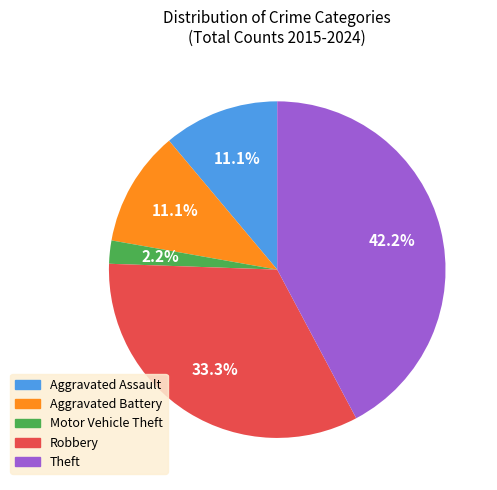

Is there a majority slice in this chart?

No